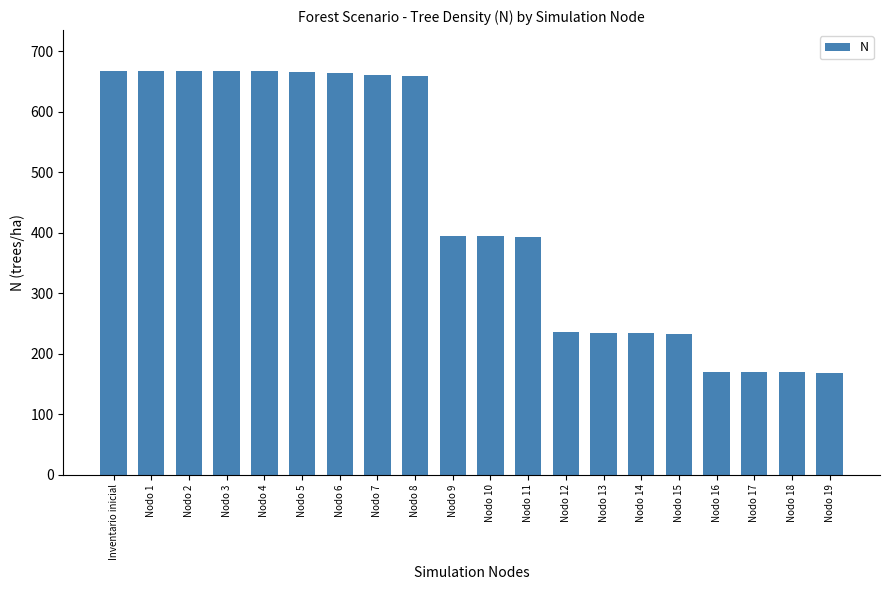

What is the maximum value shown in the chart?

668.5